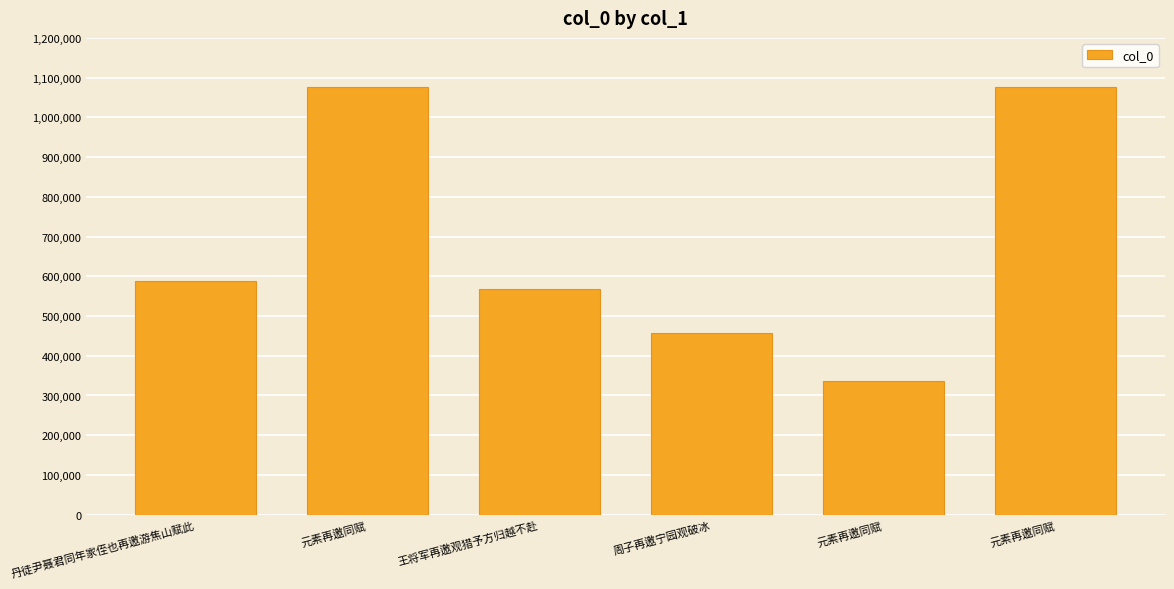

What is the change in value from 元素再邀同赋 to 元素再邀同赋?

-1